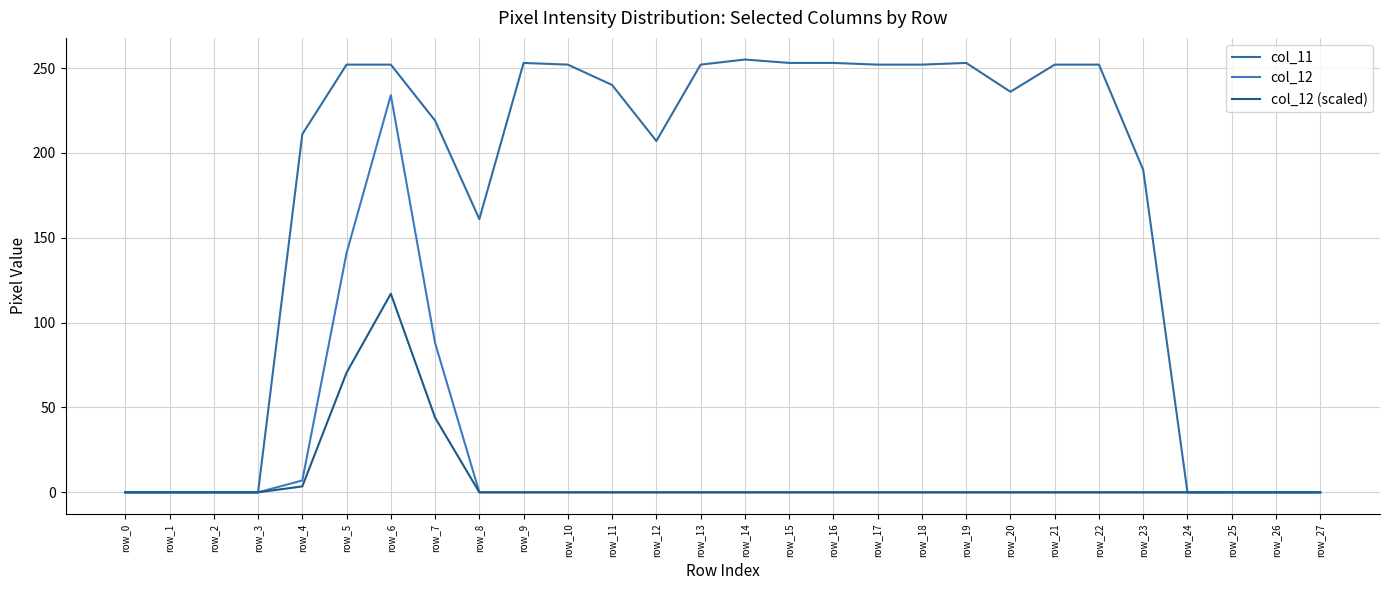

What is the average value of the col_11 series?

169.5